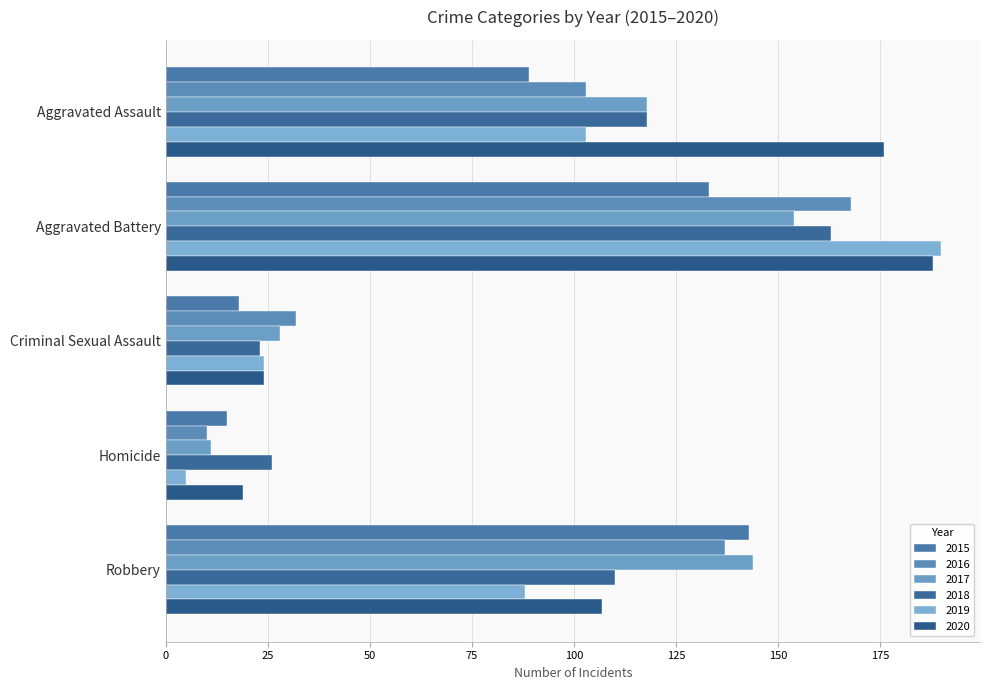

Reading left to right, extract all data points from this chart.

2015: Aggravated Assault=89	Aggravated Battery=133	Criminal Sexual Assault=18	Homicide=15	Robbery=143
2016: Aggravated Assault=103	Aggravated Battery=168	Criminal Sexual Assault=32	Homicide=10	Robbery=137
2017: Aggravated Assault=118	Aggravated Battery=154	Criminal Sexual Assault=28	Homicide=11	Robbery=144
2018: Aggravated Assault=118	Aggravated Battery=163	Criminal Sexual Assault=23	Homicide=26	Robbery=110
2019: Aggravated Assault=103	Aggravated Battery=190	Criminal Sexual Assault=24	Homicide=5	Robbery=88
2020: Aggravated Assault=176	Aggravated Battery=188	Criminal Sexual Assault=24	Homicide=19	Robbery=107